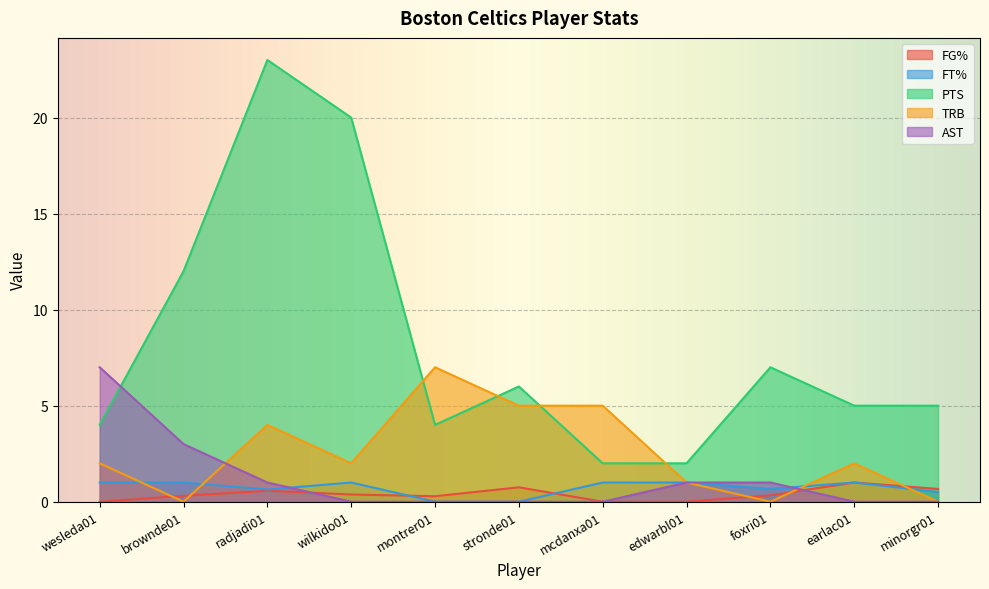

What is the maximum value shown in the chart?

23.0